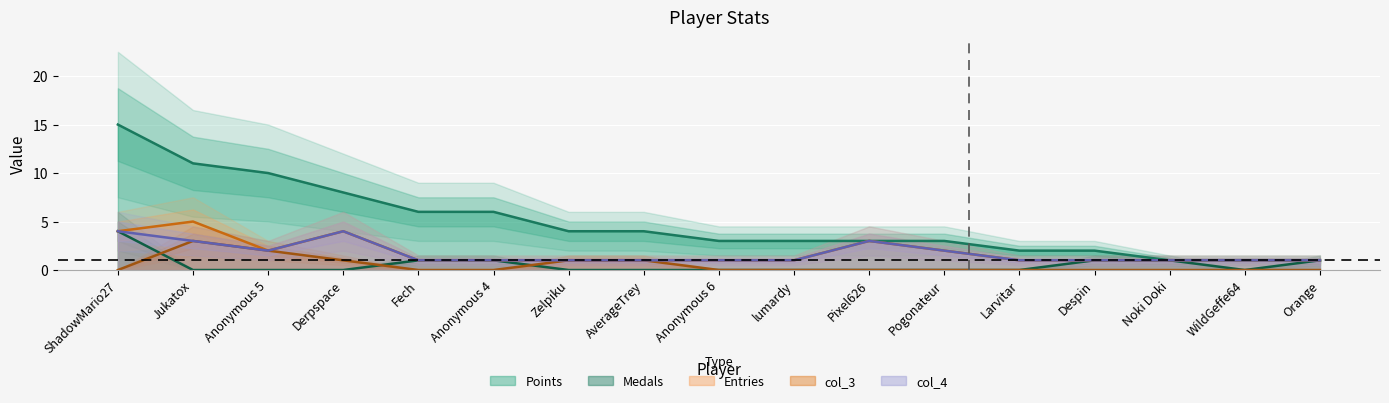

True or false: col_4 and Medals cross at least once.

False